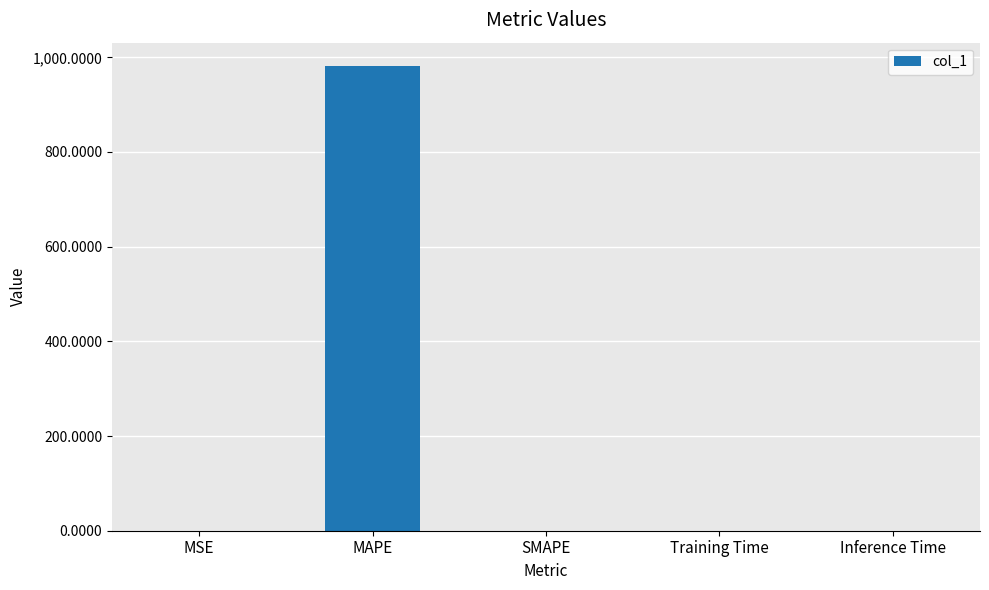

How many data points are above 0?

4